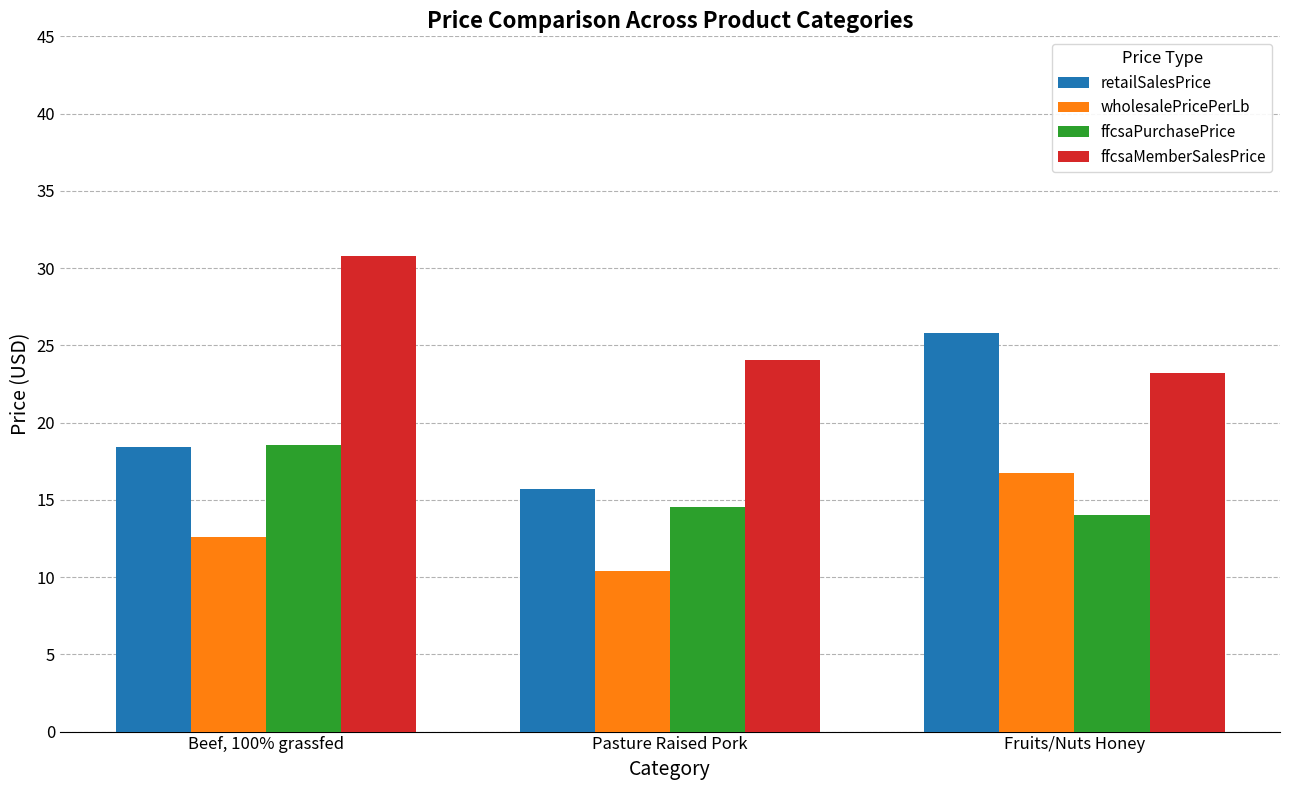

Which category has the highest value in the wholesalePricePerLb series?

Fruits/Nuts Honey